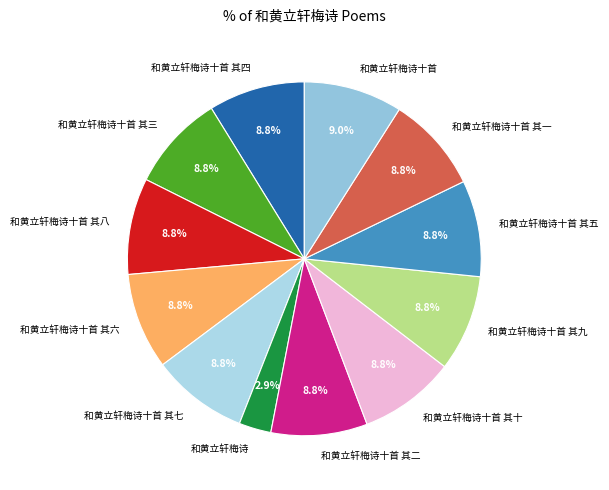

To the nearest percent, what is the combined percentage of 和黄立轩梅诗十首 其一 and 和黄立轩梅诗十首 其二?

18%